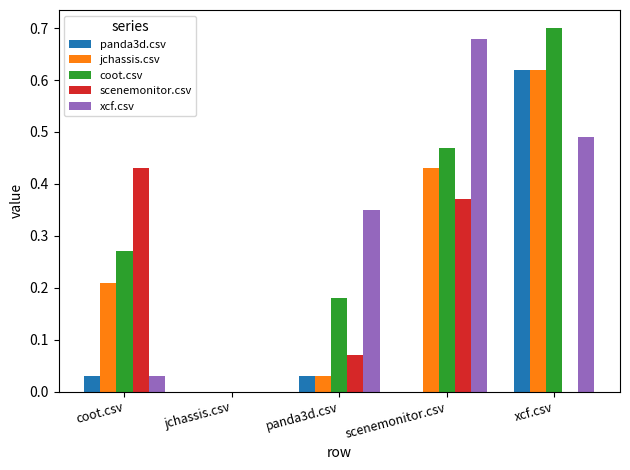

Is the value of panda3d.csv at coot.csv greater than the value of xcf.csv at scenemonitor.csv?

No